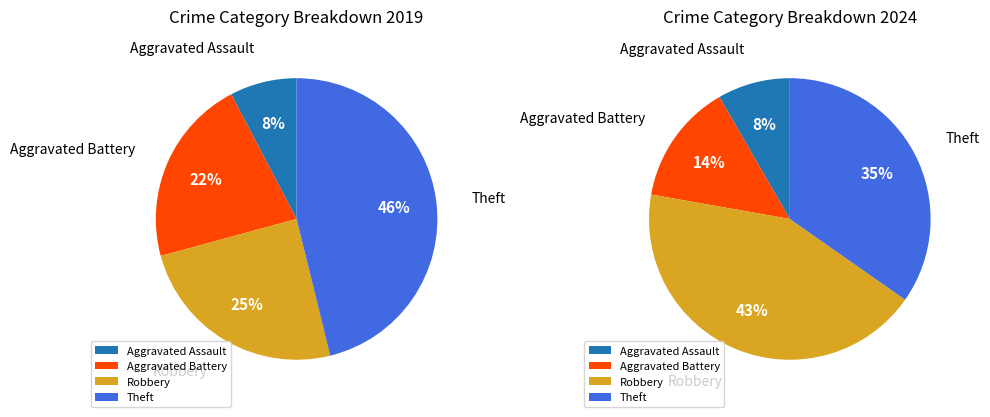

The 2 slice represents 43% of the pie. True or false?

True